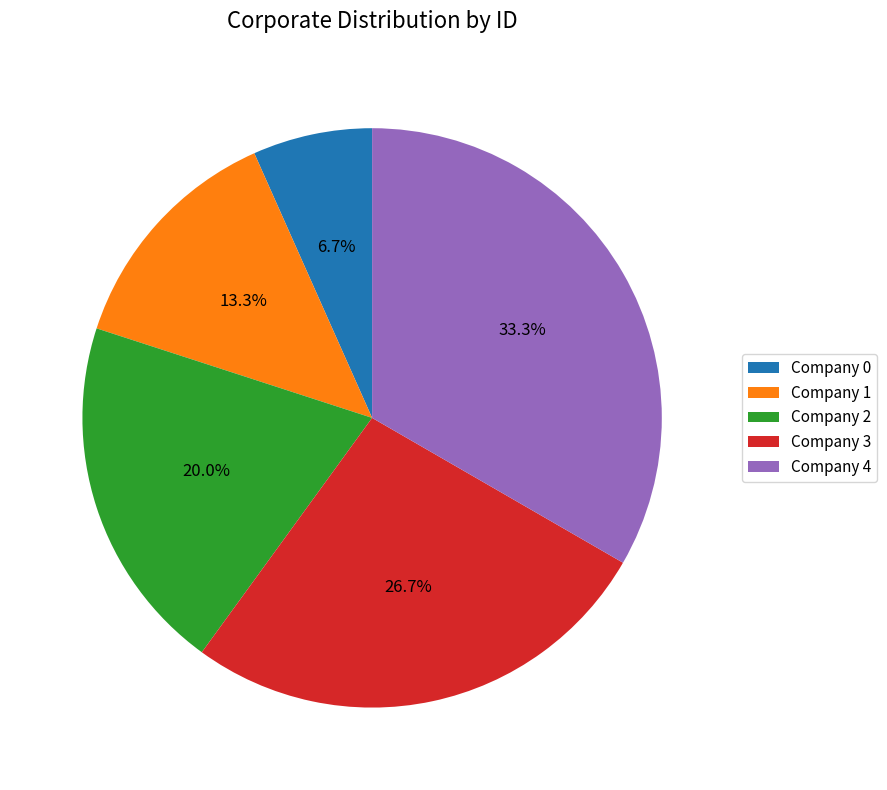

Between Company 1 and Company 0, which is larger?

Company 1